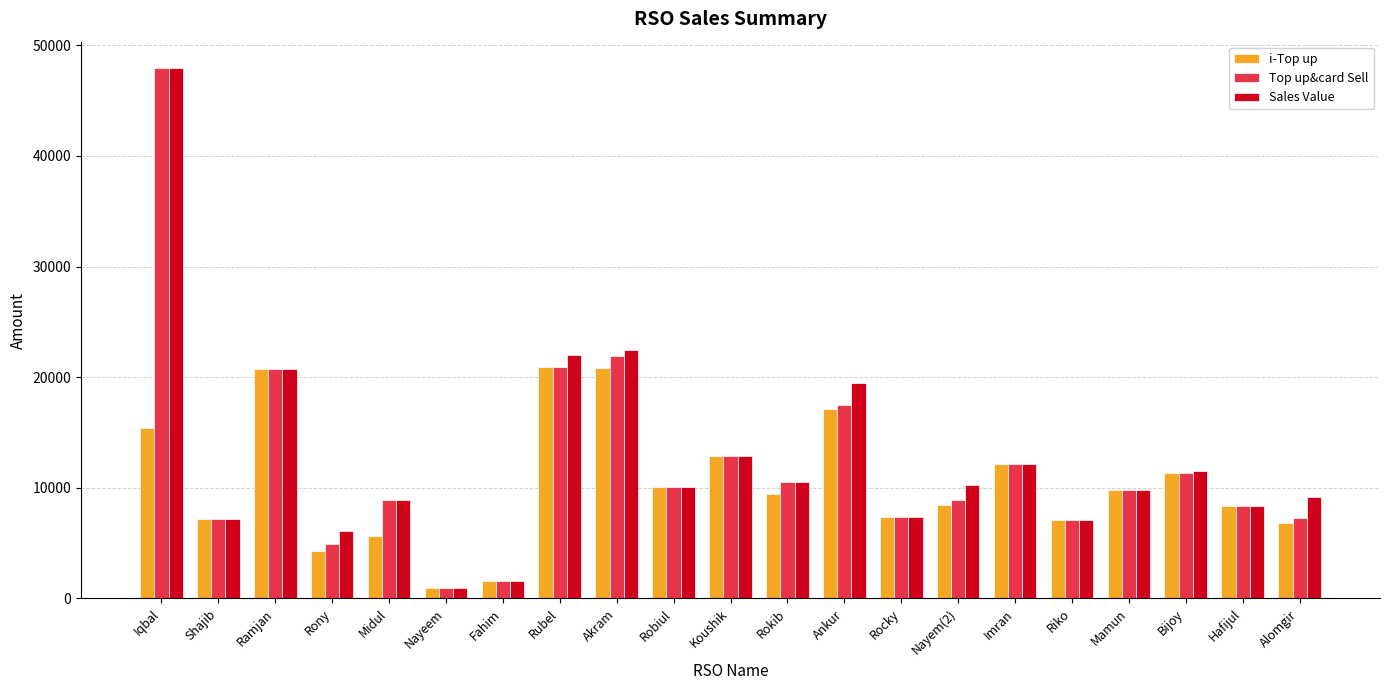

At which category does the chart reach its minimum across all series?

Nayeem